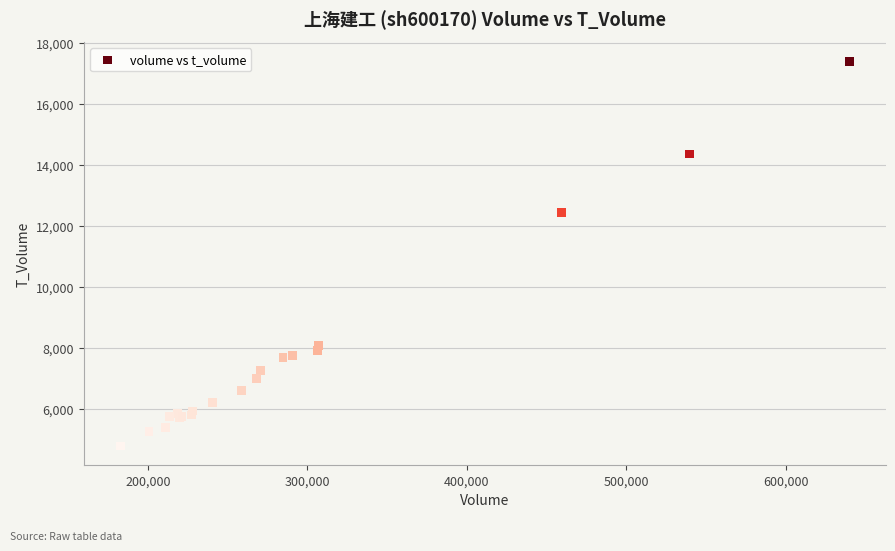

What Y value in the scatter plot is closest to 11100?

12450